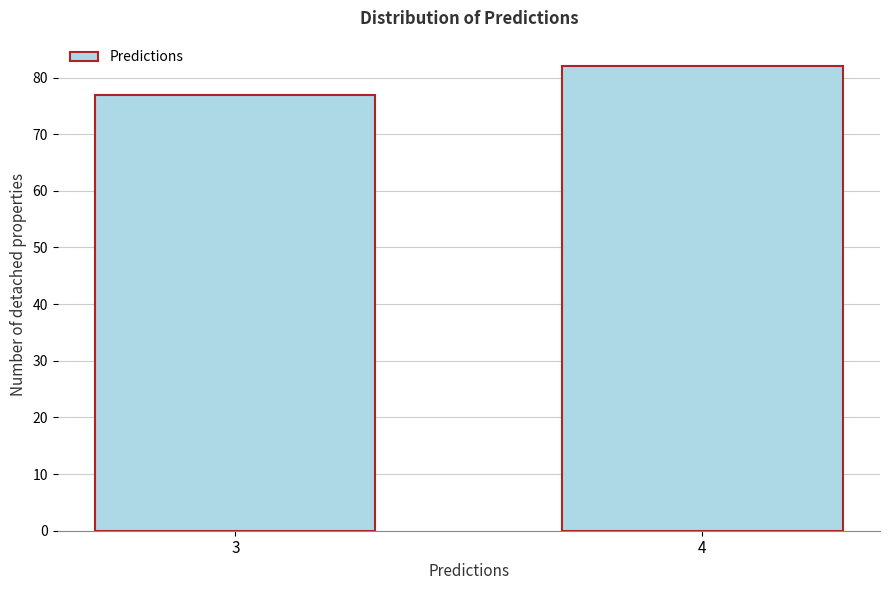

Reading right to left, extract all data points from this chart.

4=82	3=77